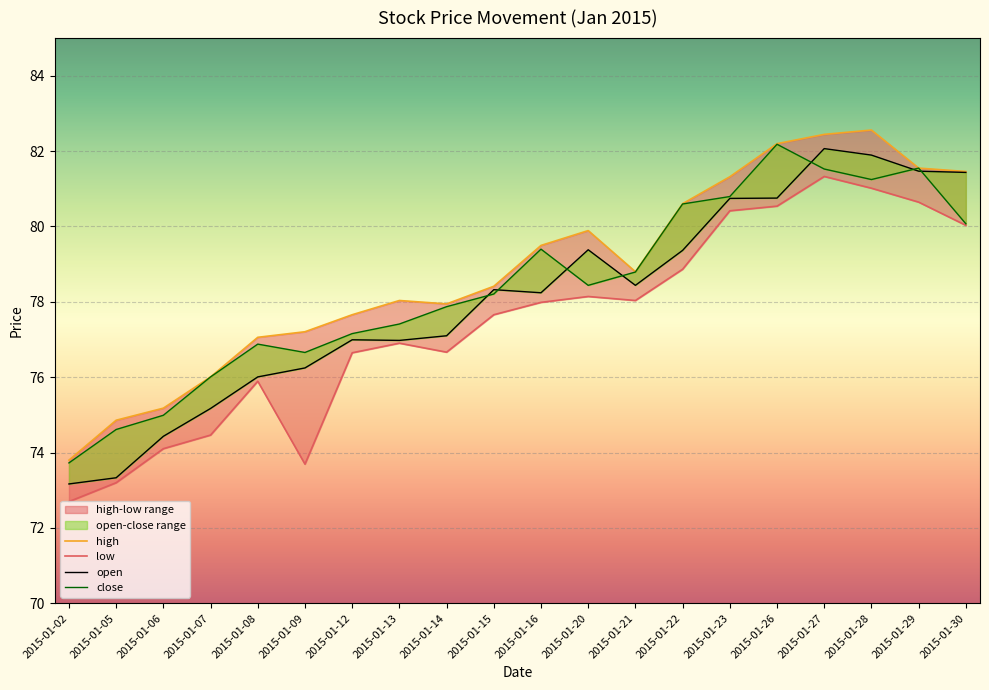

What value does the high series have at 2015-01-12?

77.7